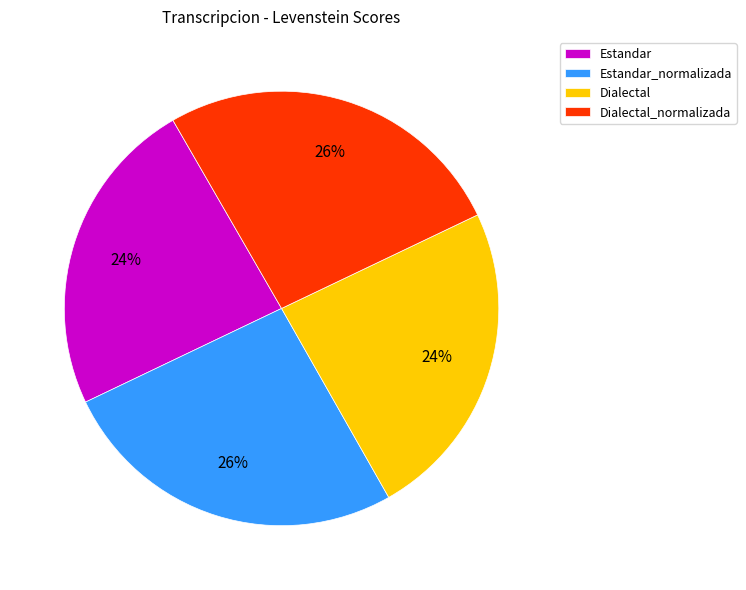

Combined, do Estandar and Dialectal account for over 50%?

No